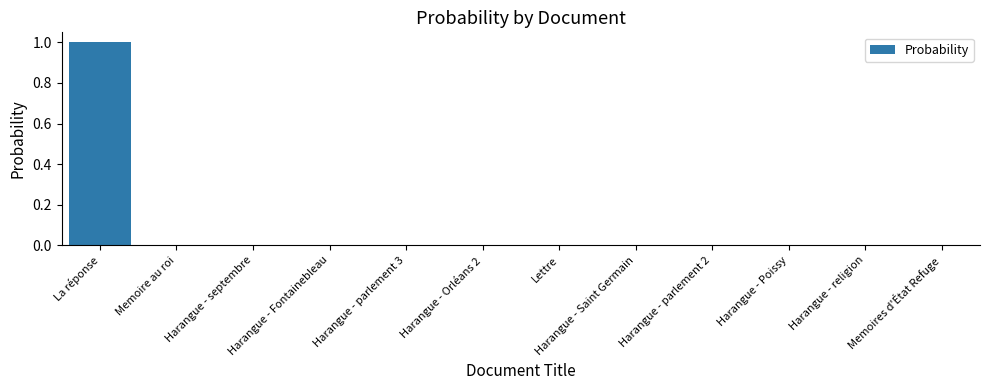

Which label corresponds to the largest value in the chart?

La réponse